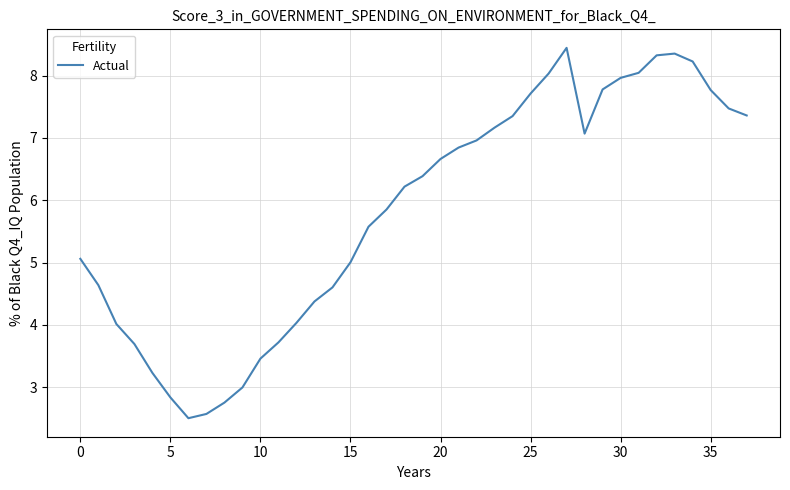

How many values exceed 6?

20